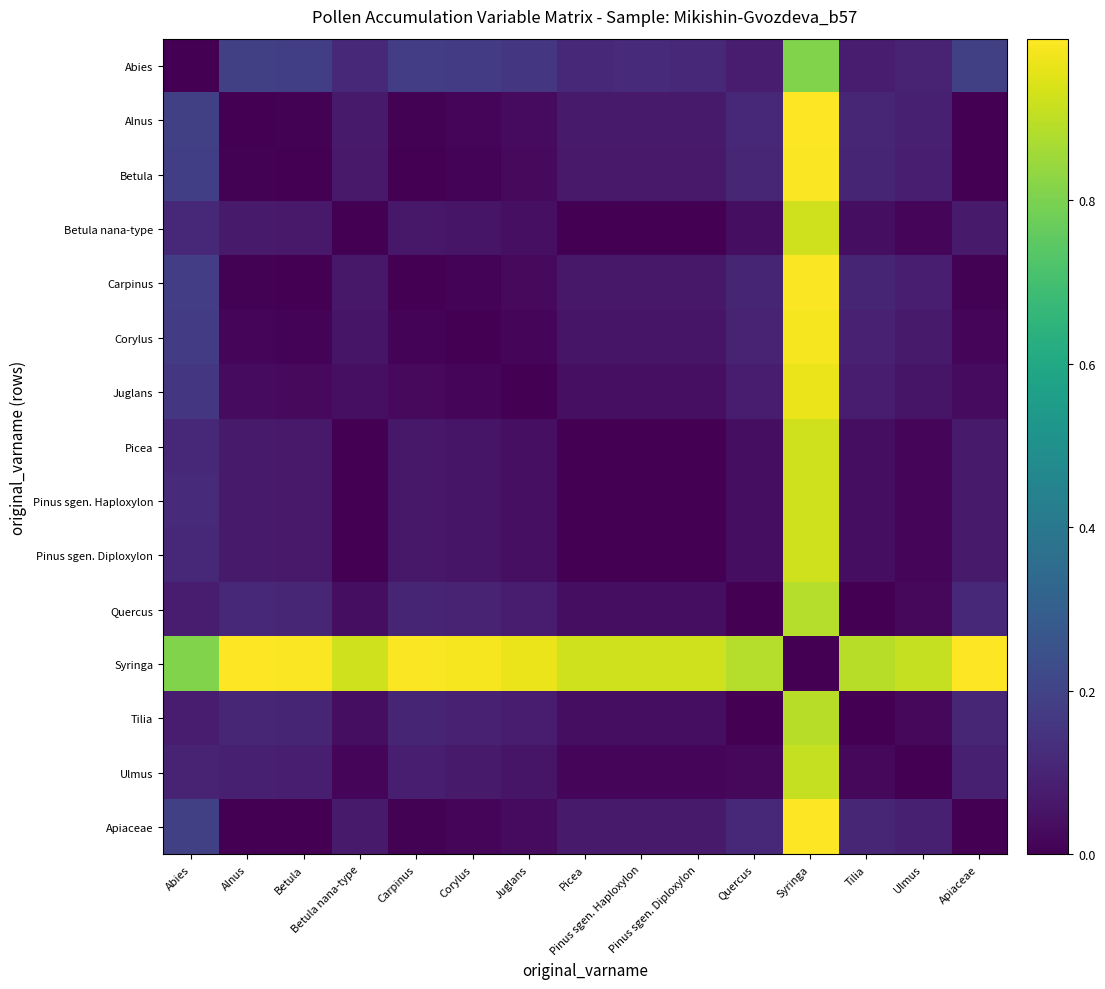

True or false: Quercus has a value of 0.1 at Abies.

True